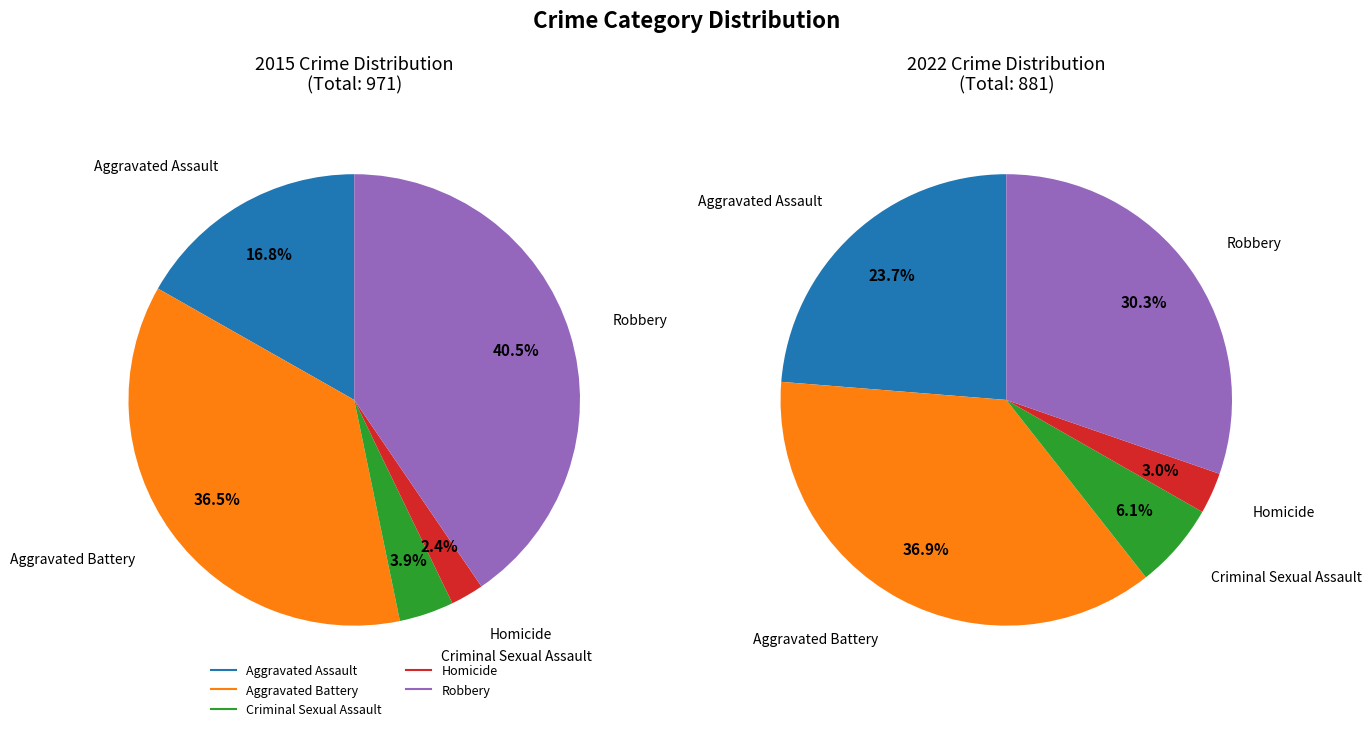

Is there any slice that represents more than half of the pie?

No